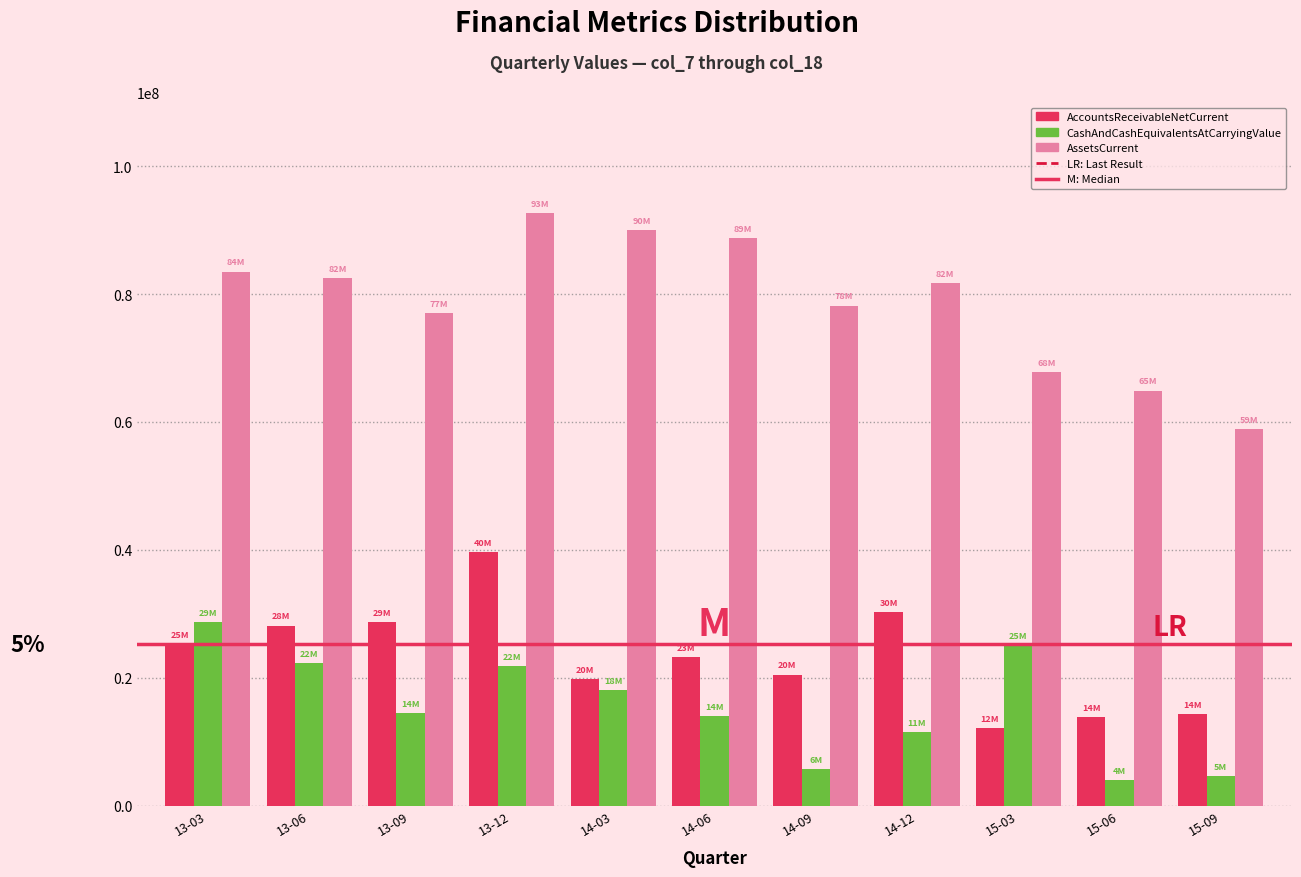

Which category has the highest value across all series?

13-12